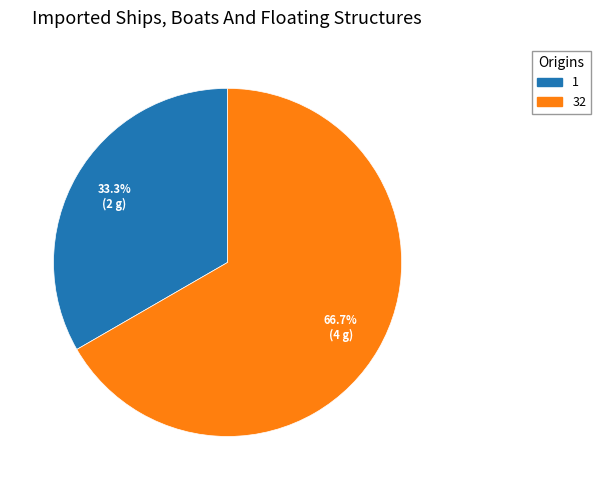

Which category has the smallest portion of the pie?

1